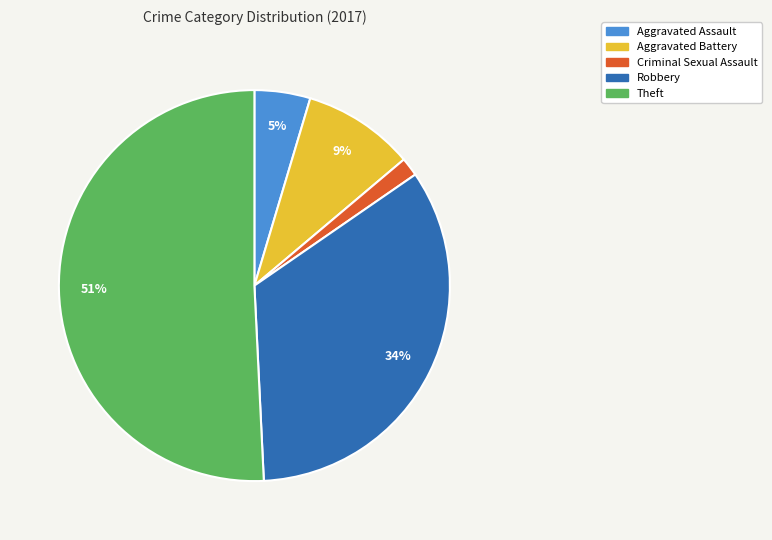

To the nearest percent, what is the average slice percentage?

20%